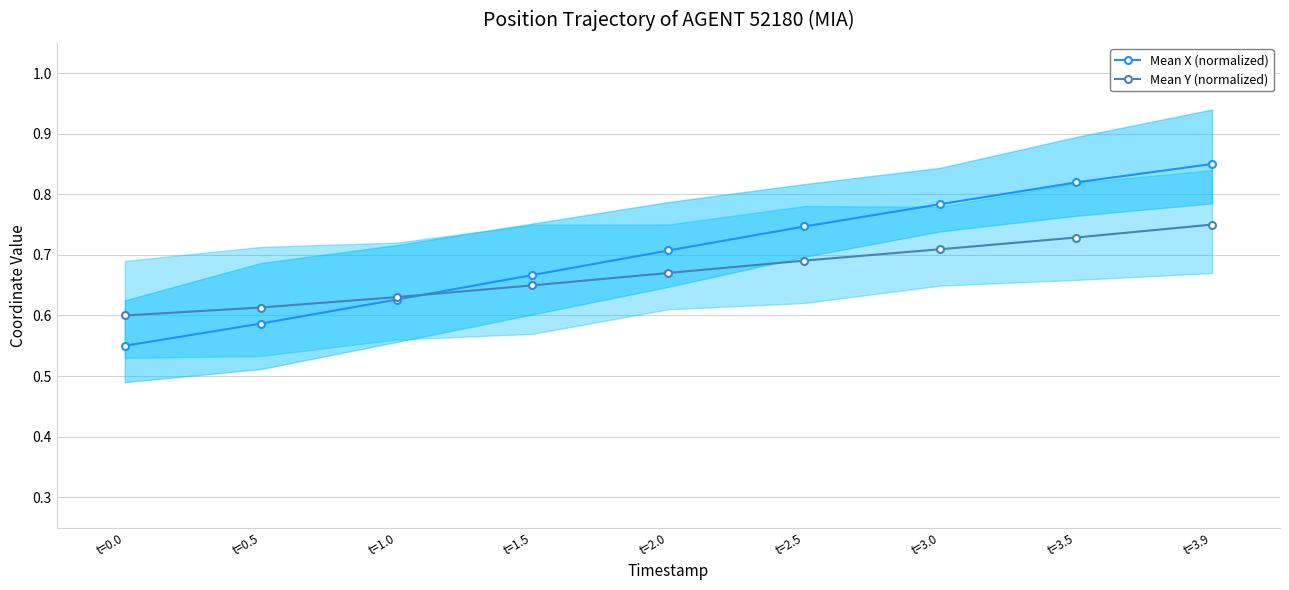

Count the number of categories in the chart.

9